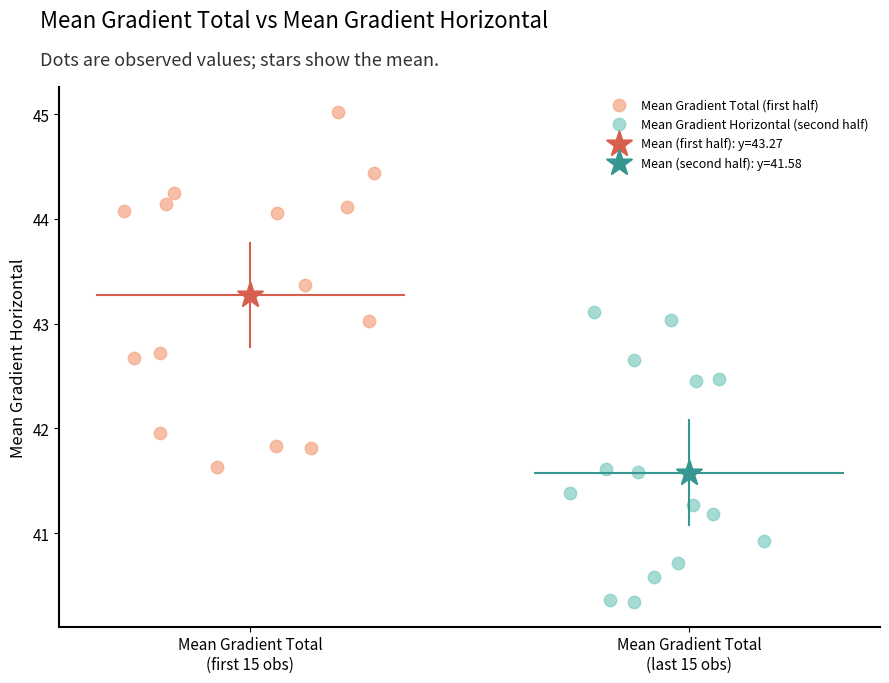

What are all the series names shown in the legend?

Mean Gradient Total (first half), Mean Gradient Horizontal (second half), Mean (first half): y=43.27, Mean (second half): y=41.58